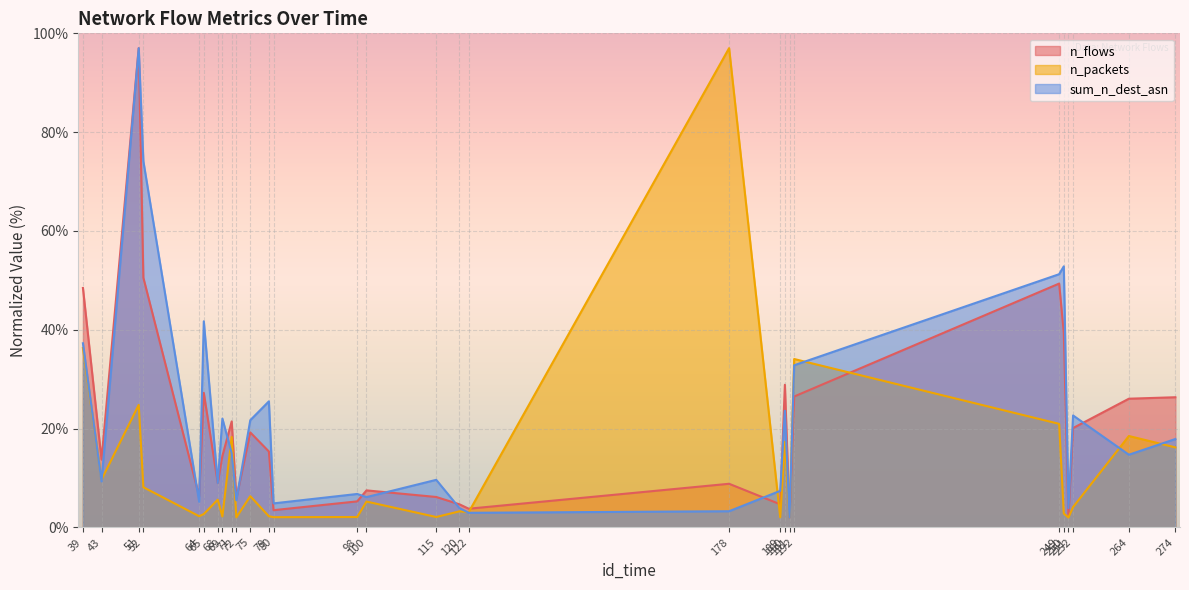

Reading right to left, transcribe all the data shown in this chart.

n_flows: 26.3	26.0	20.1	2.3	39.4	49.4	26.5	2.0	28.9	4.7	8.8	3.8	4.7	6.2	7.5	5.3	3.5	15.4	19.2	5.9	21.4	14.5	9.0	27.2	6.3	50.5	97.0	13.7	48.5
n_packets: 16.2	18.5	4.1	2.0	2.8	21.0	34.1	2.0	17.3	2.0	97.0	3.1	3.3	2.1	5.2	2.1	2.1	2.3	6.3	2.0	18.3	2.2	5.6	2.7	2.3	8.1	24.8	9.7	36.3
sum_n_dest_asn: 17.9	14.7	22.7	3.9	52.8	51.2	32.8	2.0	23.6	7.4	3.3	3.0	3.9	9.6	6.1	6.8	4.9	25.5	21.7	5.5	15.0	22.0	9.0	41.7	5.2	74.1	97.0	9.3	37.3